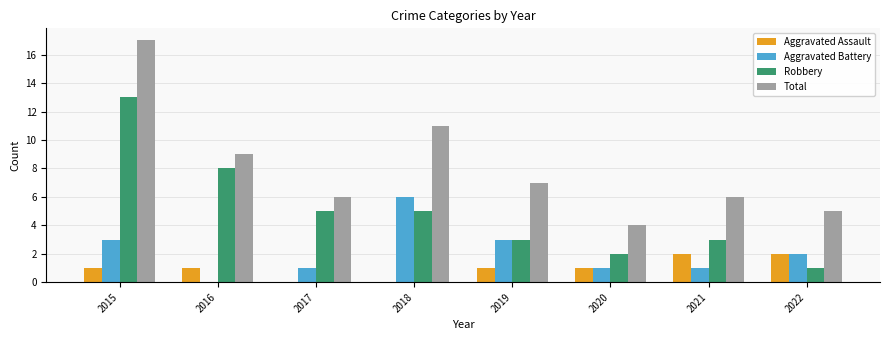

Which category has the highest value across all series?

2015